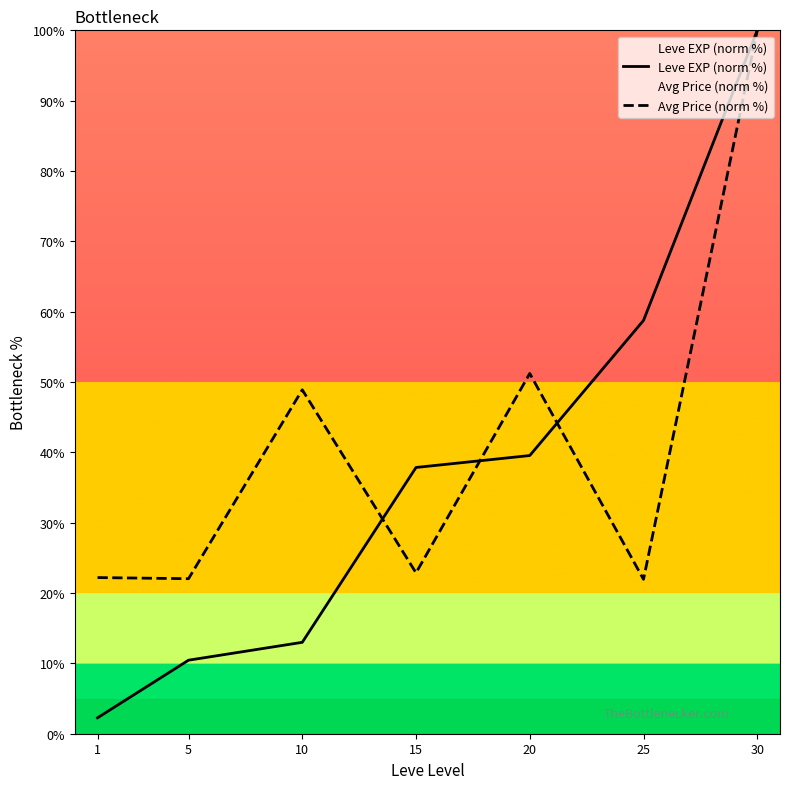

True or false: Avg Price (norm %) and Leve EXP (norm %) intersect in this chart.

True